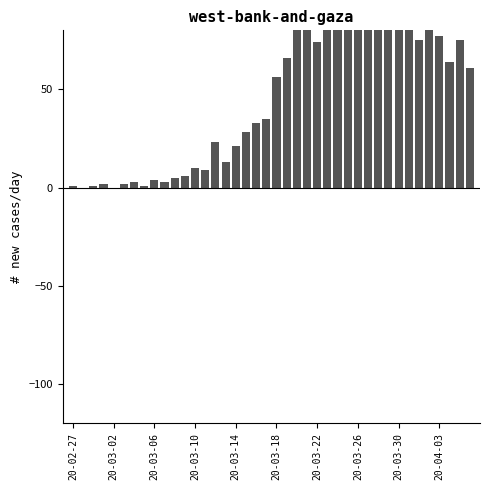

True or false: the data shows 158 at 31.

False